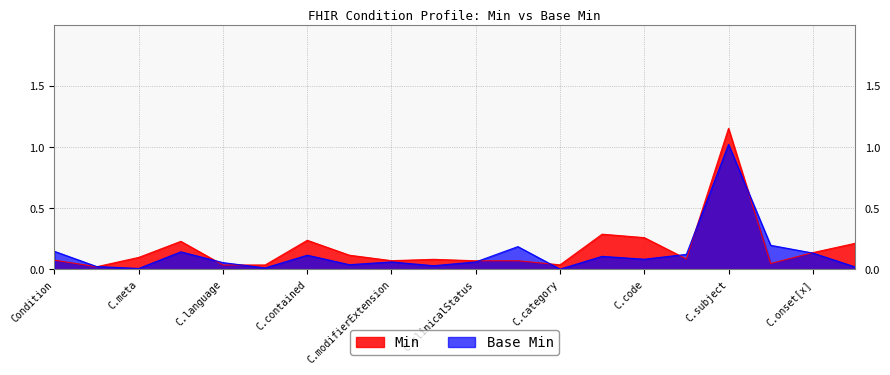

The value of Min at Condition.severity is 0. True or false?

False